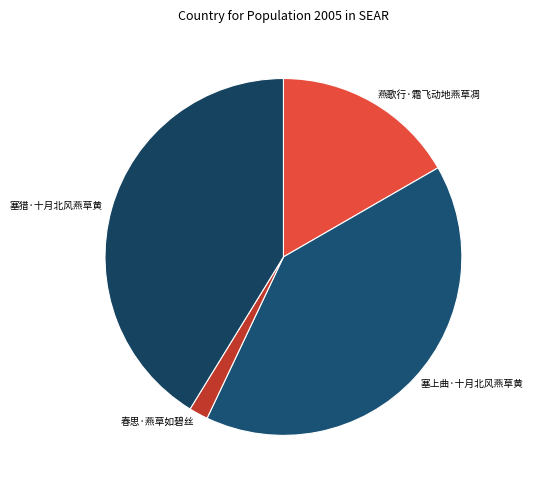

What is the smallest slice in the pie chart?

春思·燕草如碧丝